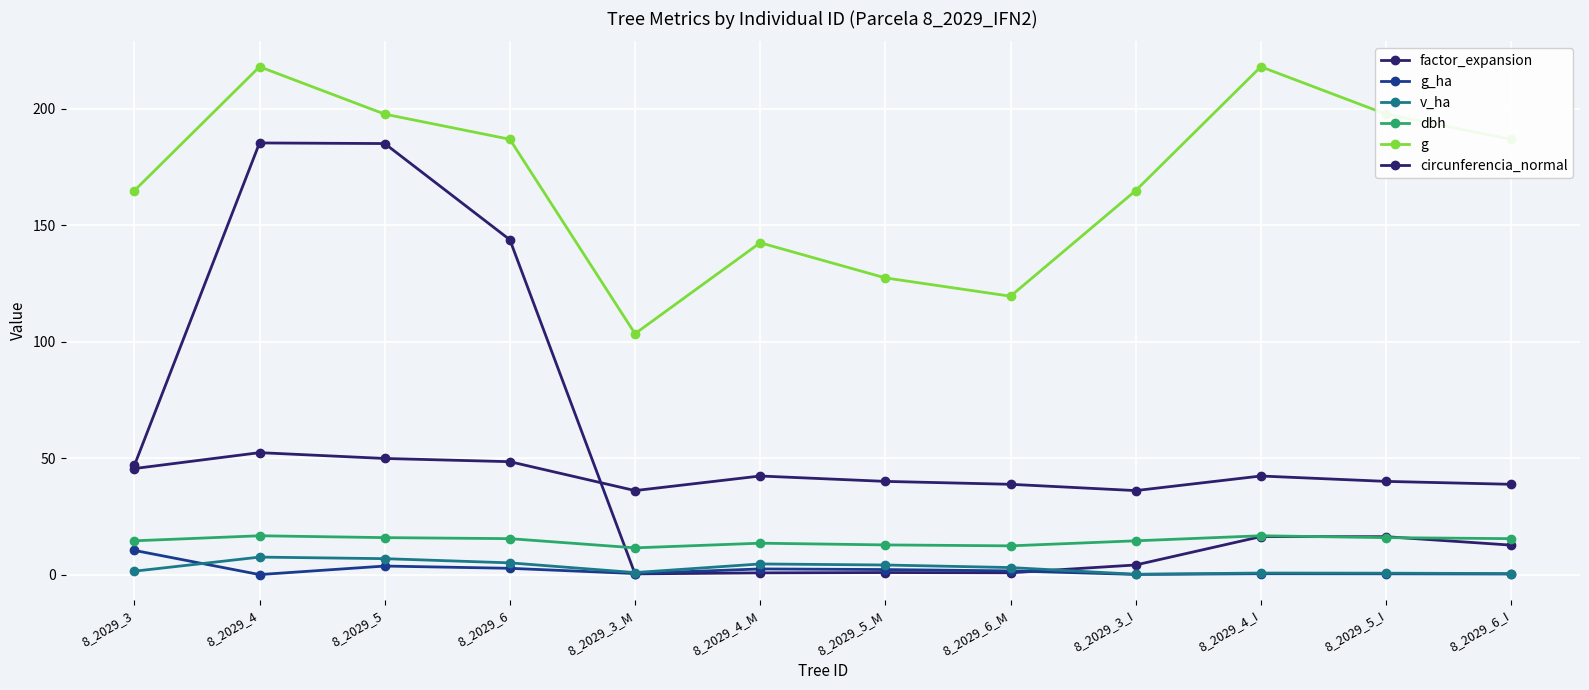

What is the spread (max minus min) of values at 8_2029_4?

218.0